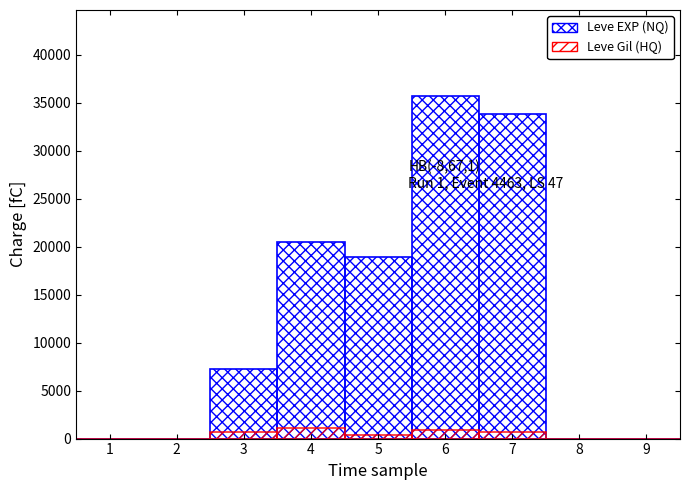

What is the difference between the maximum and minimum values in the Leve EXP (NQ) series?

35720